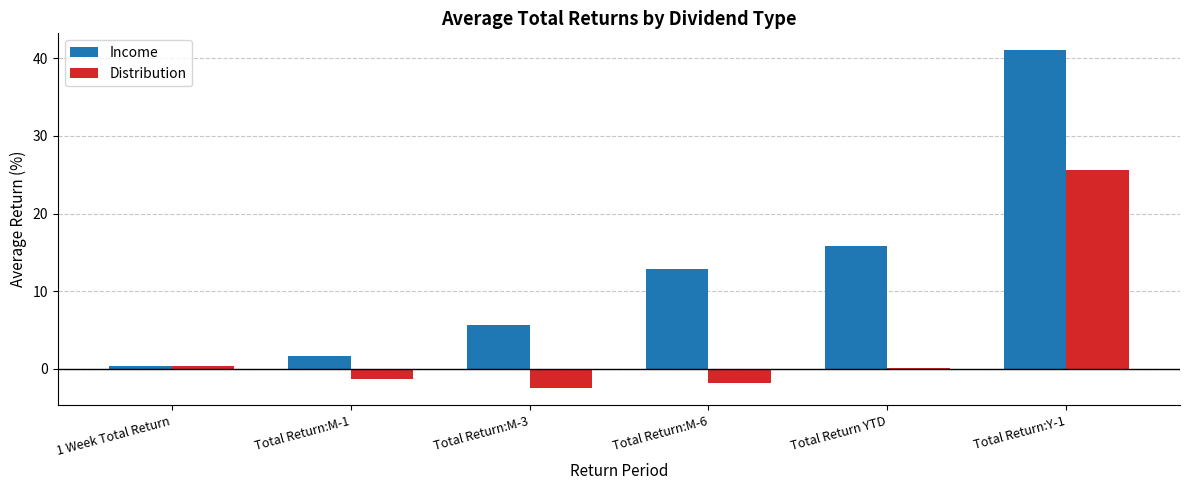

Is the value of Income at Total Return:M-6 greater than the value of Distribution at Total Return YTD?

Yes